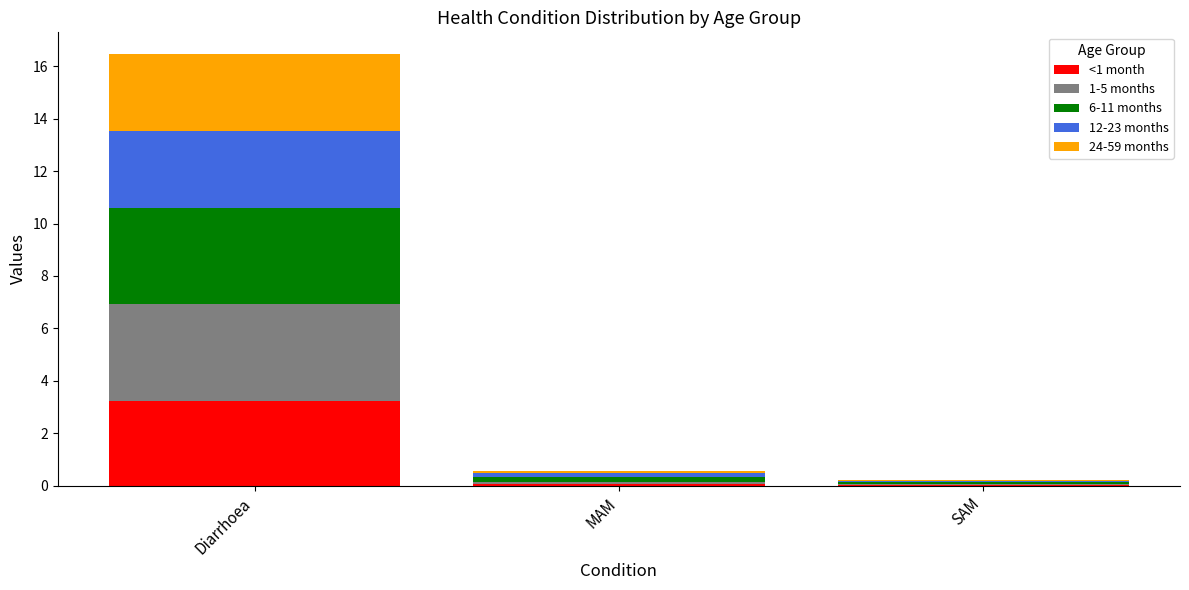

At which category is the sum across all series the highest?

Diarrhoea